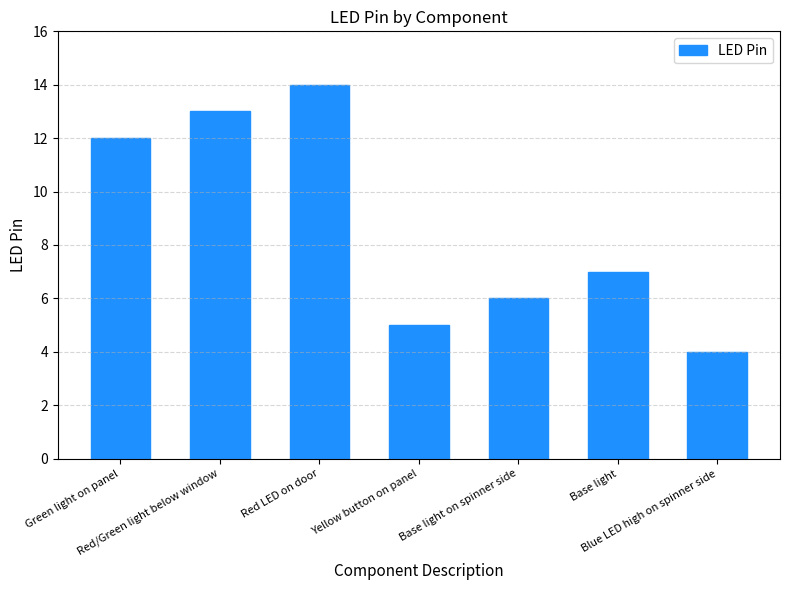

List the labels in order of value, smallest first.

Blue LED high on spinner side, Yellow button on panel, Base light on spinner side, Base light, Green light on panel, Red/Green light below window, Red LED on door